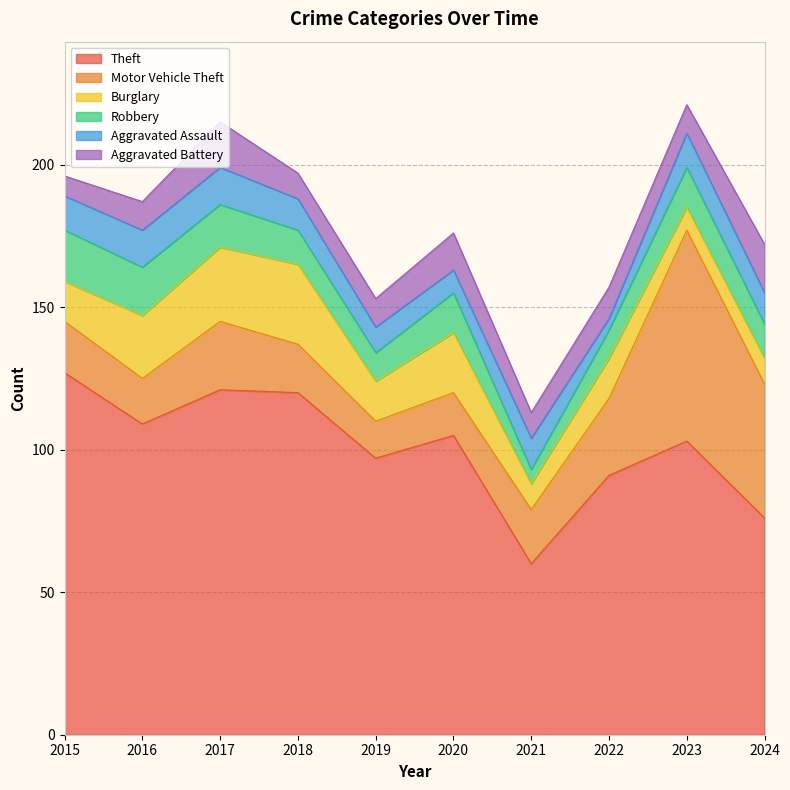

What value does the Theft series have at 2016, to the nearest 10?

110